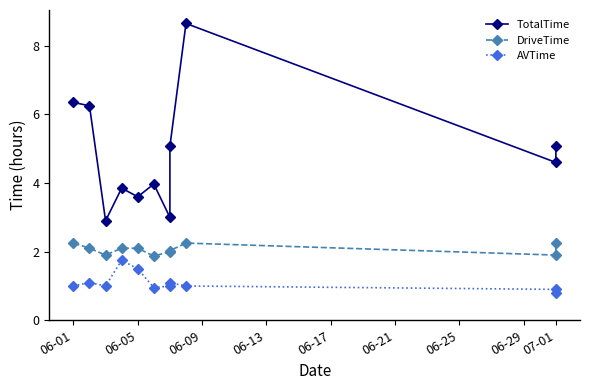

At how many categories does at least one series exceed 7?

1